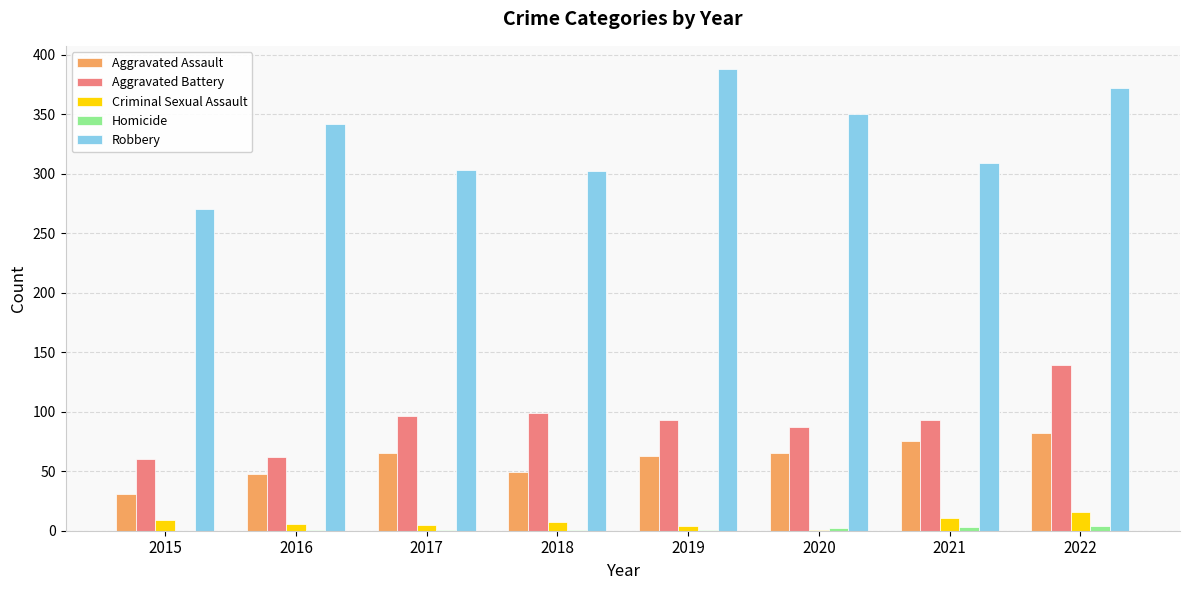

Between 2015 and 2019, which series saw the biggest shift?

Robbery